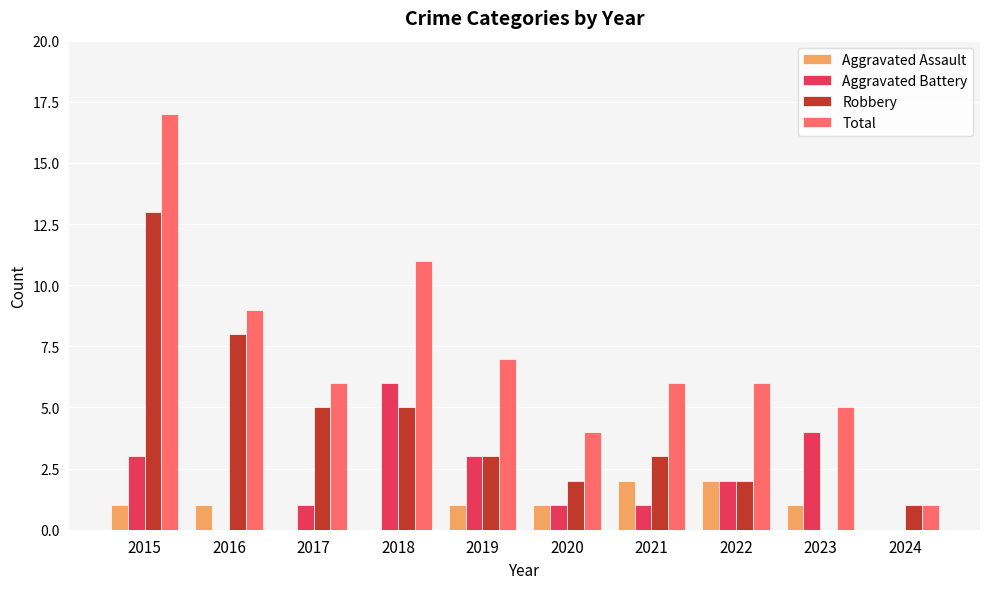

The value of Total at 2016 is 15. True or false?

False